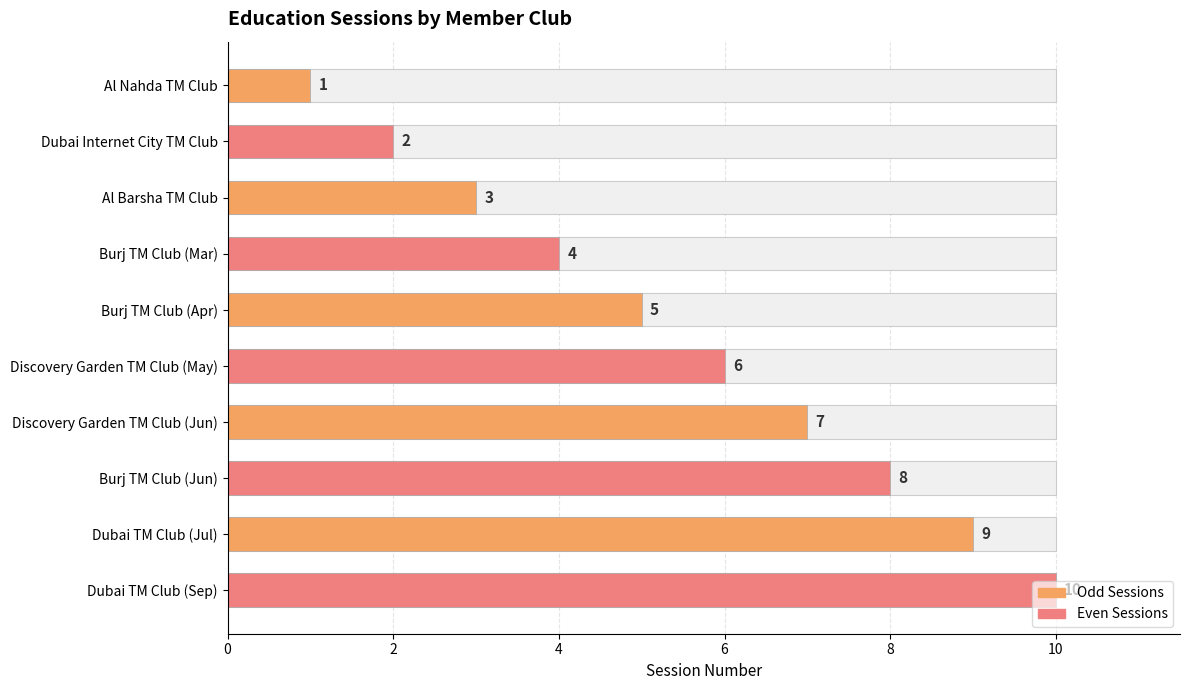

What is the value of the 4th bar from the left?

4